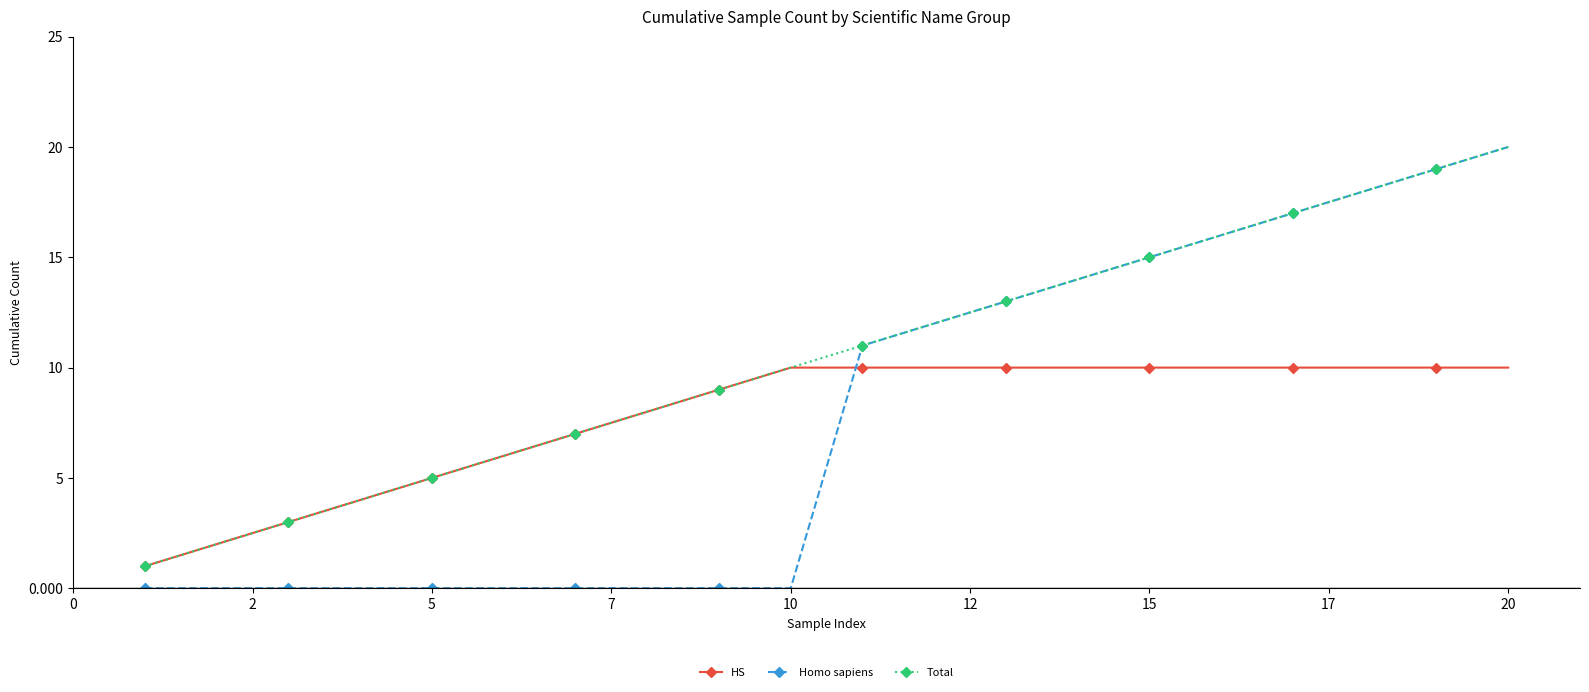

Which series has the largest total across all categories?

Total